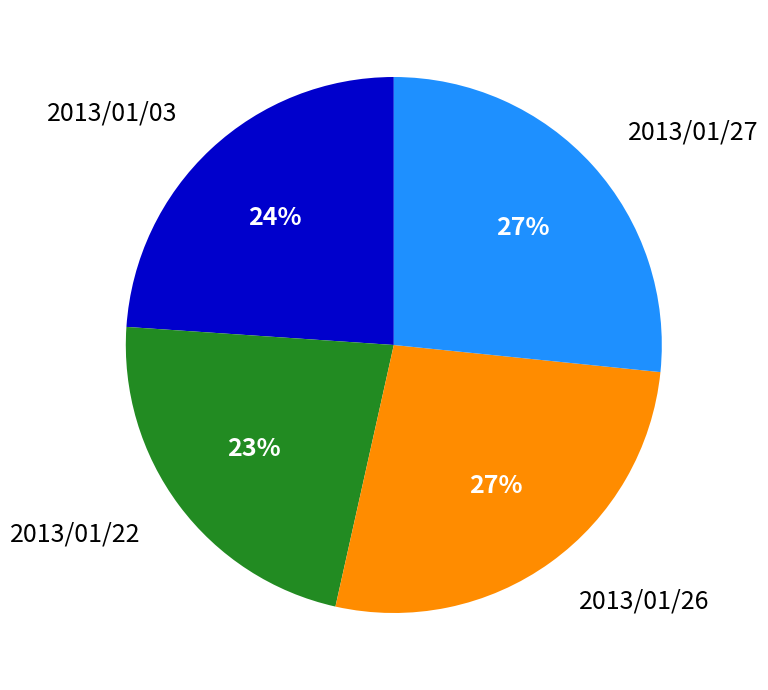

What is the ratio of the value at 2013/01/27 to the value at 2013/01/22?

1.2